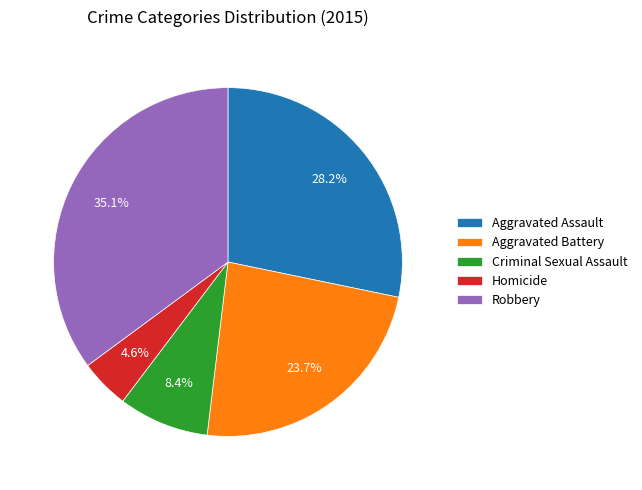

What is the smallest slice in the pie chart?

Homicide